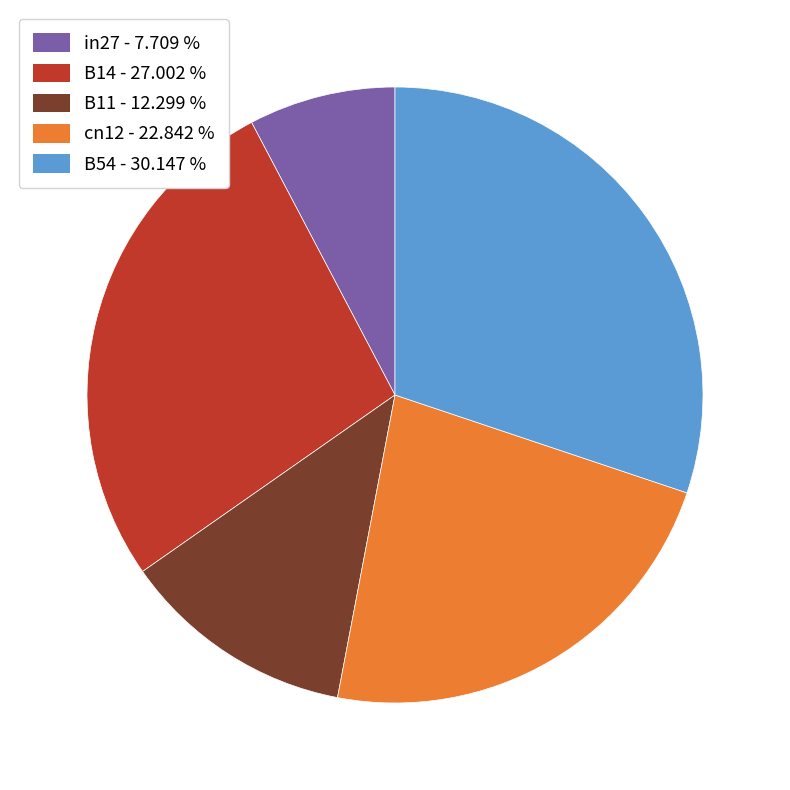

Which category has the smallest portion of the pie?

in27